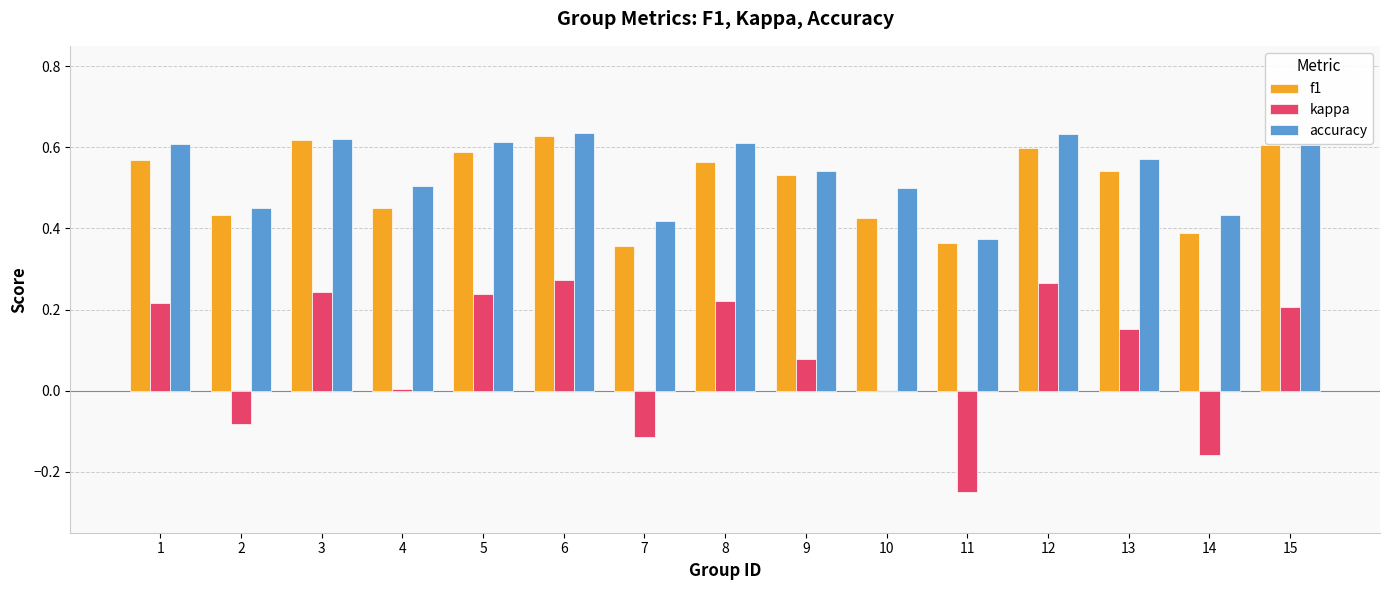

What is the sum of all accuracy values?

8.1